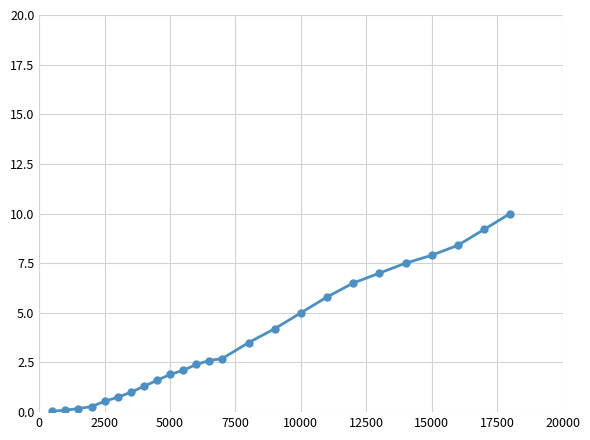

What is the value of the 10th point from the left?

1.9